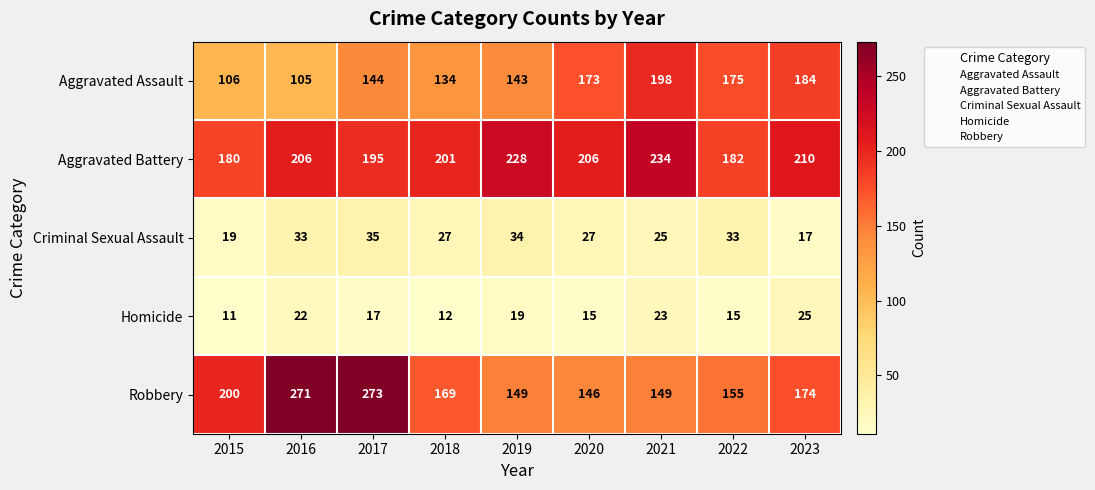

Is it true that Homicide equals 15 at 2022?

True